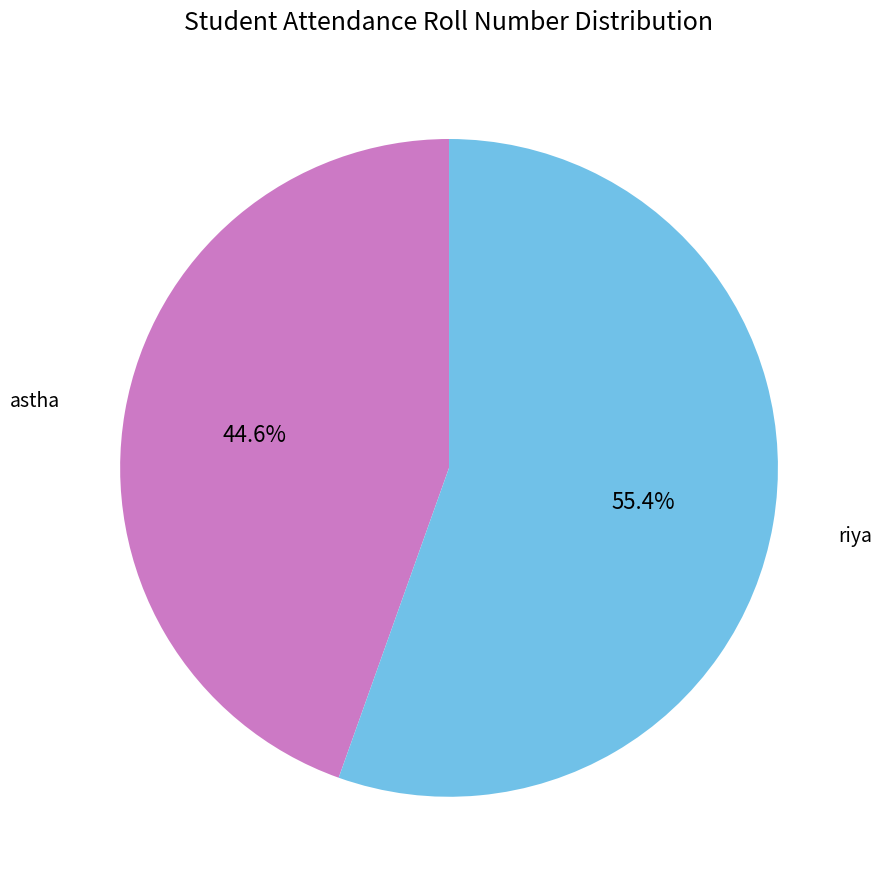

To the nearest percent, what is the average slice percentage?

50%